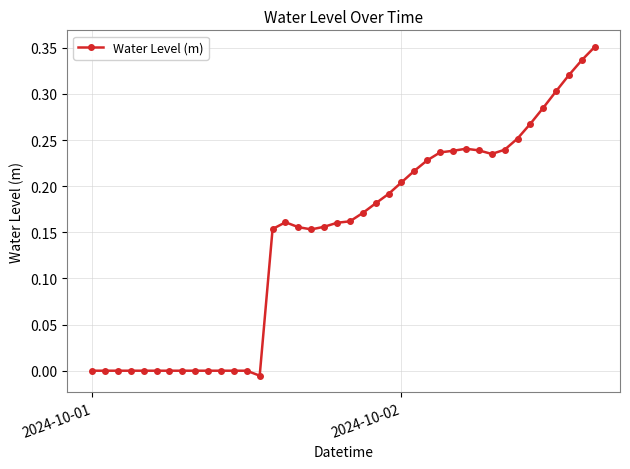

What is the sum of all values?

5.8